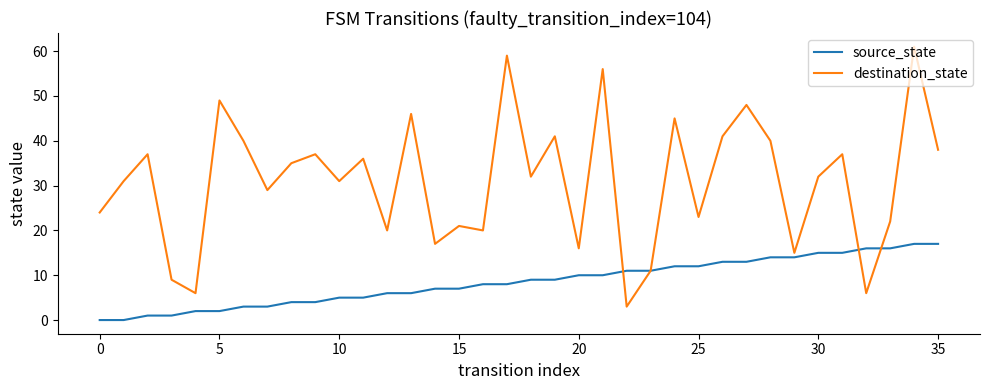

Which series has the largest range (max minus min)?

destination_state